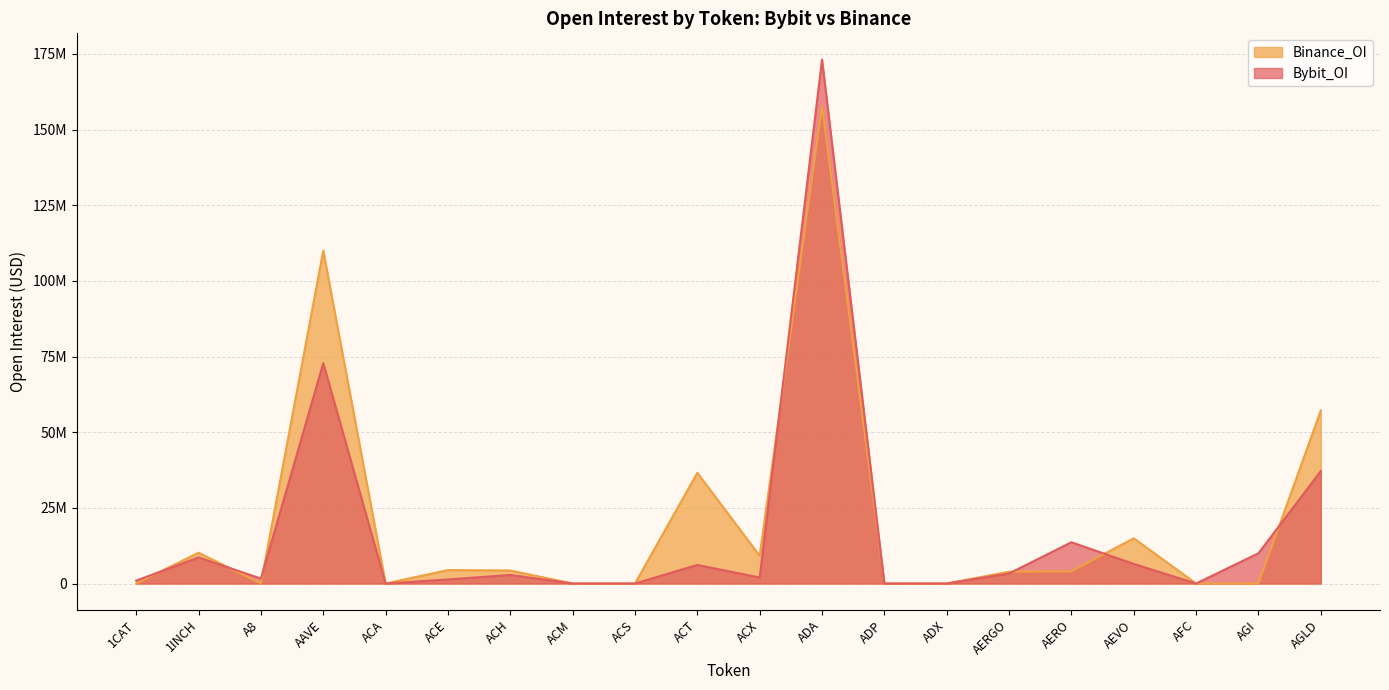

Between ADP and AGLD, which is larger?

AGLD